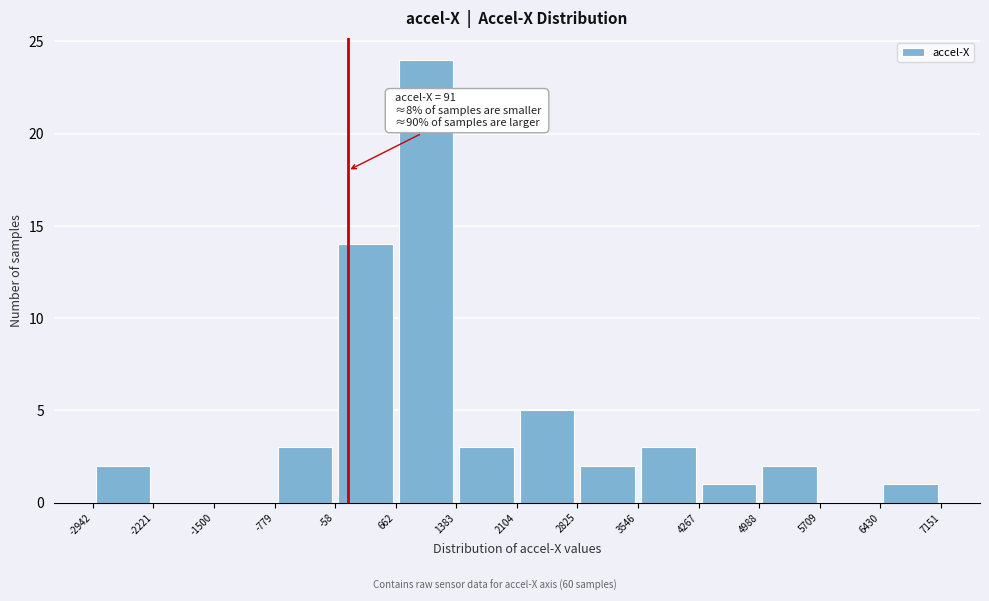

Over which range of the x-axis is the bar tallest?

662 to 1383